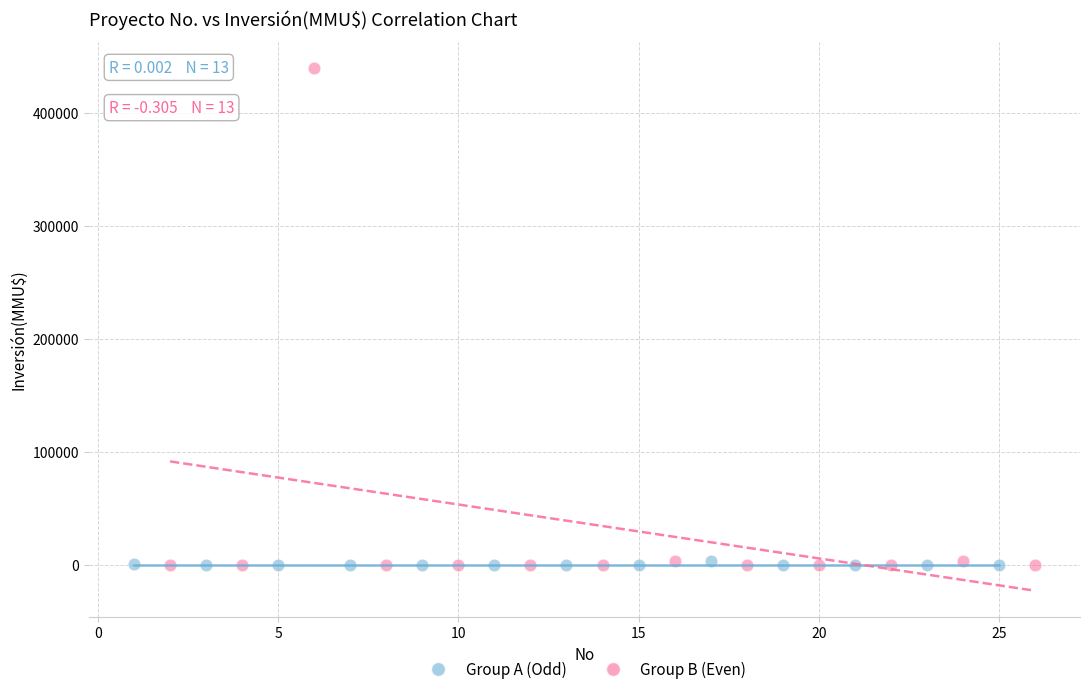

Which series reaches the maximum Y coordinate?

Group B (Even)